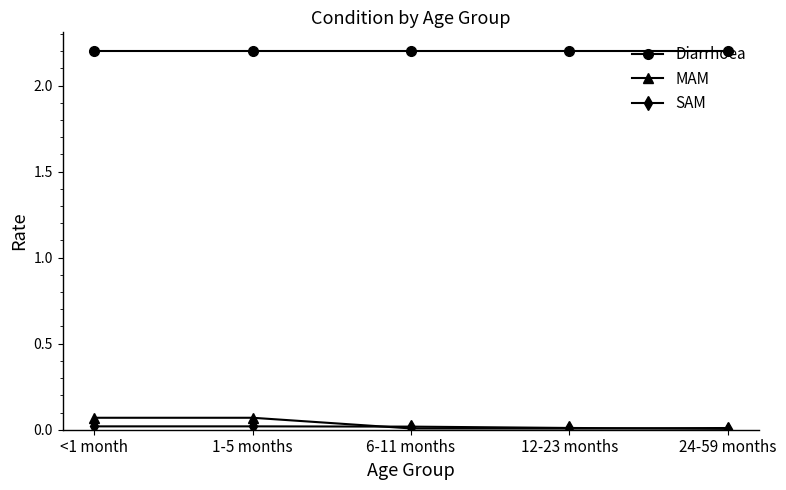

What is the total value across all series at 6-11 months?

2.2